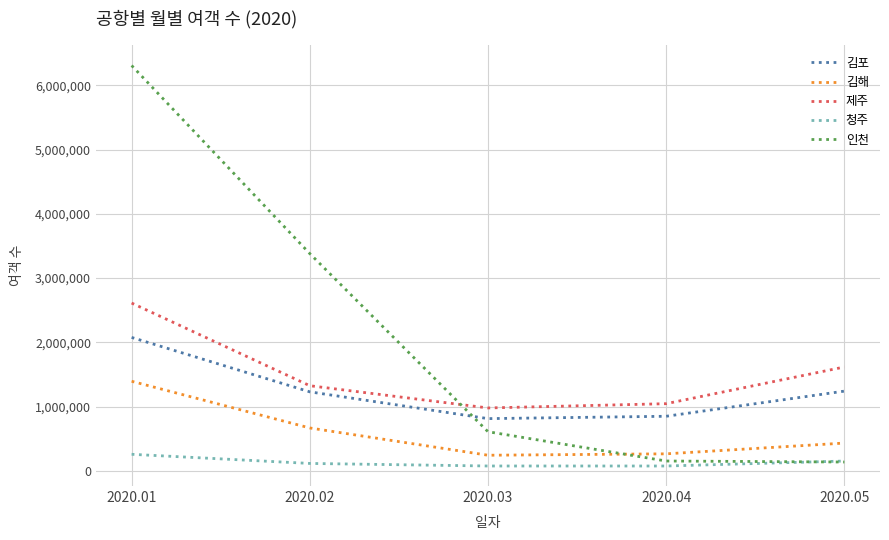

What is the average value of the 김해 series?

600908